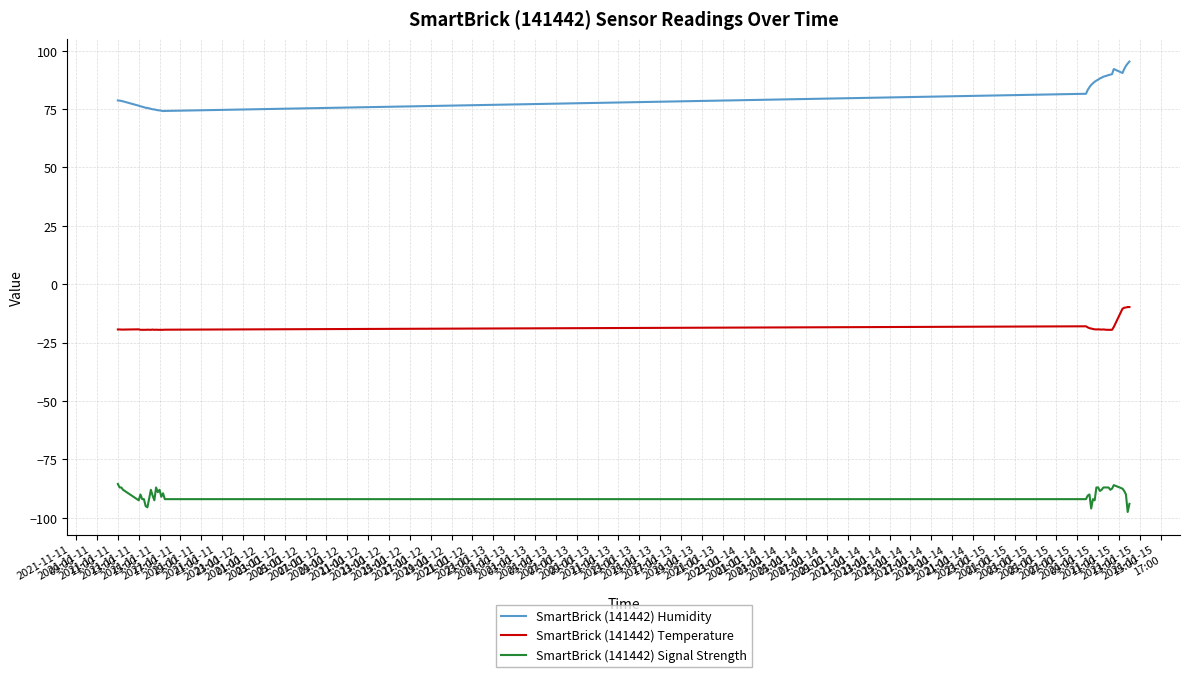

Which series has the largest total across all categories?

SmartBrick (141442) Humidity